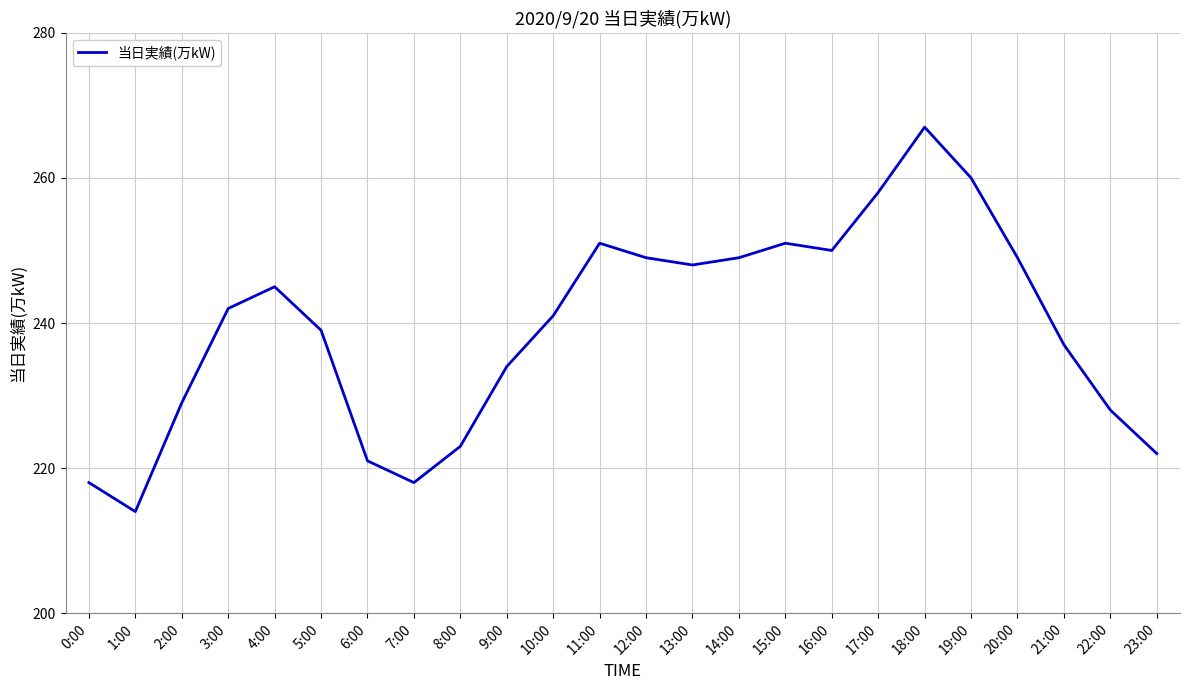

Reading left to right, extract all data points from this chart.

218	214	229	242	245	239	221	218	223	234	241	251	249	248	249	251	250	258	267	260	249	237	228	222